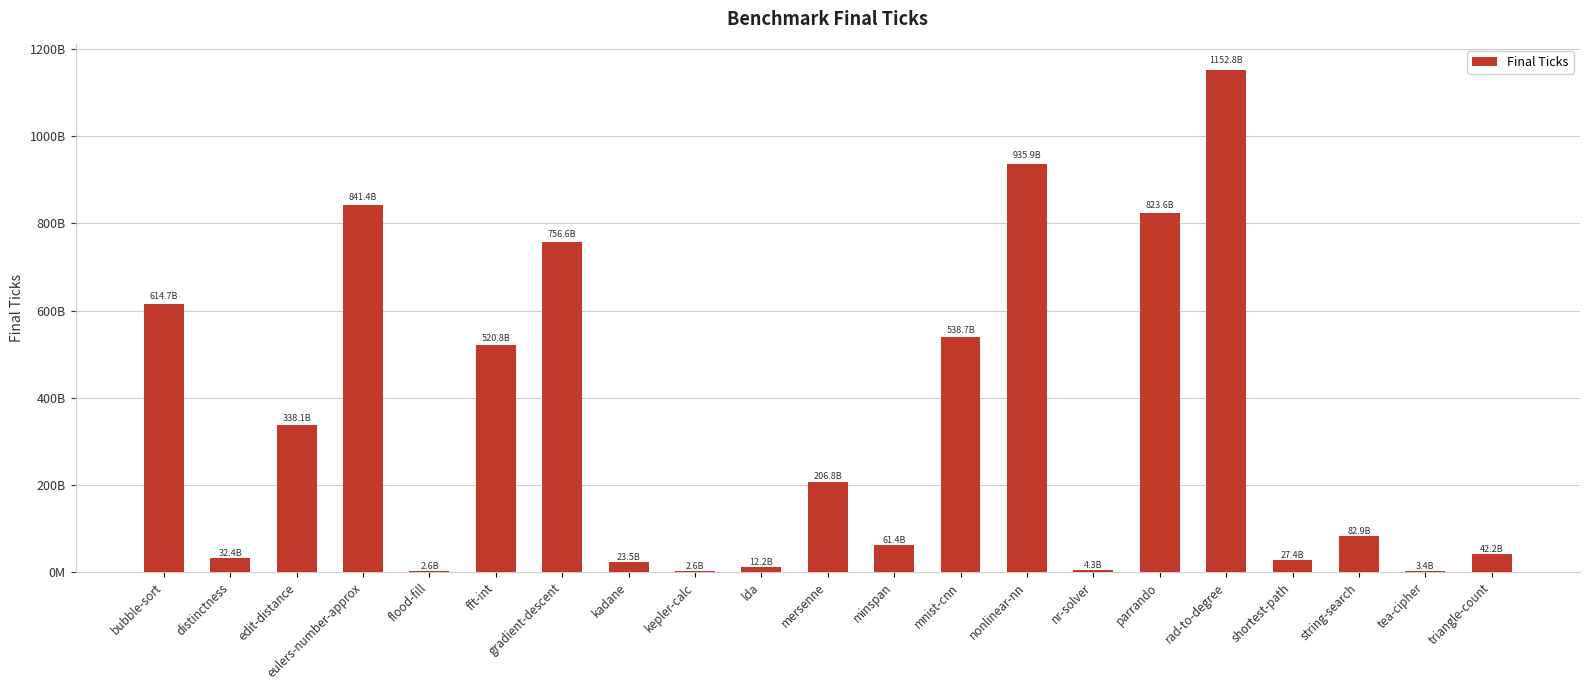

True or false: the data shows 206765583200 at mersenne.

True